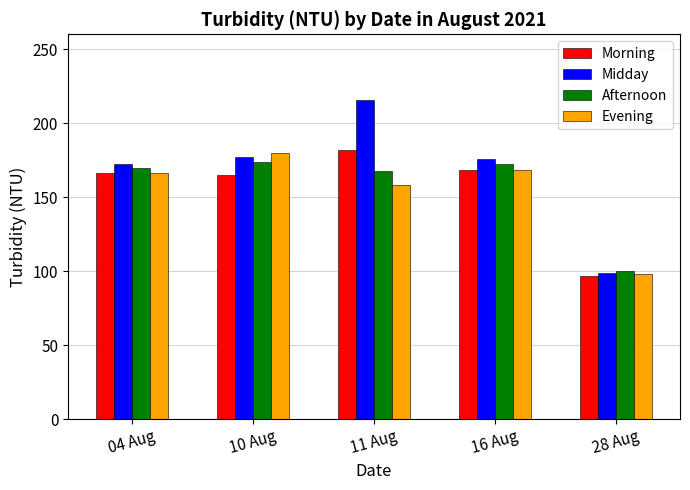

What is the spread (max minus min) of values at 04 Aug?

6.0